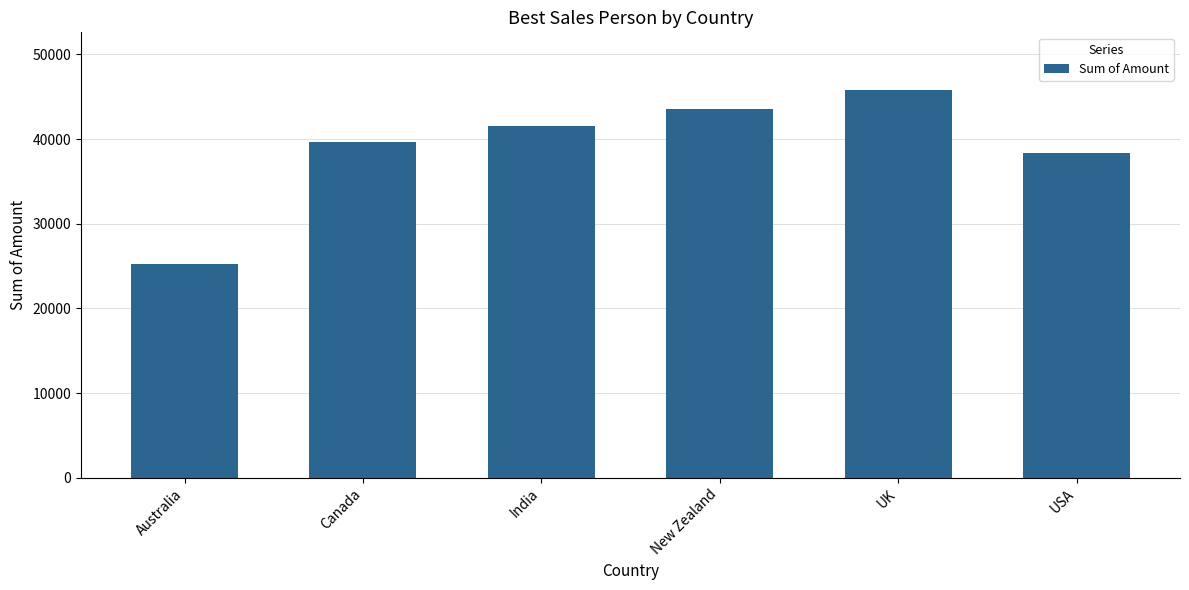

How many data points does each series have?

6